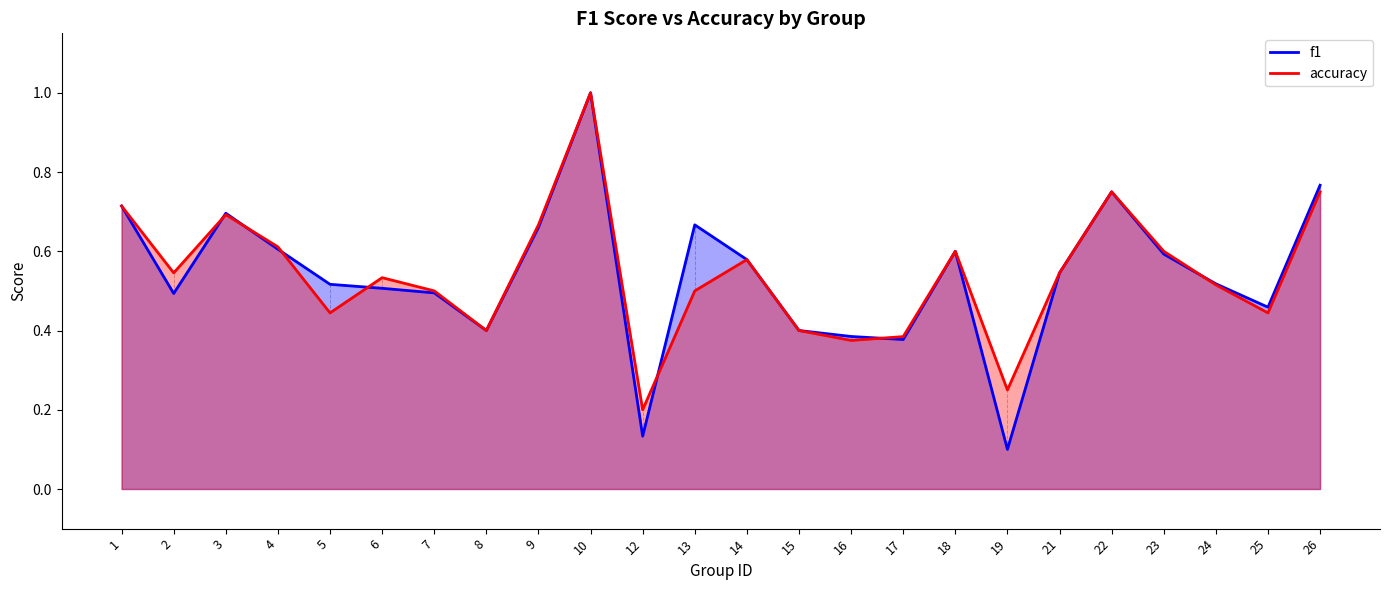

What is the difference between the maximum and second lowest values in the accuracy series?

0.8